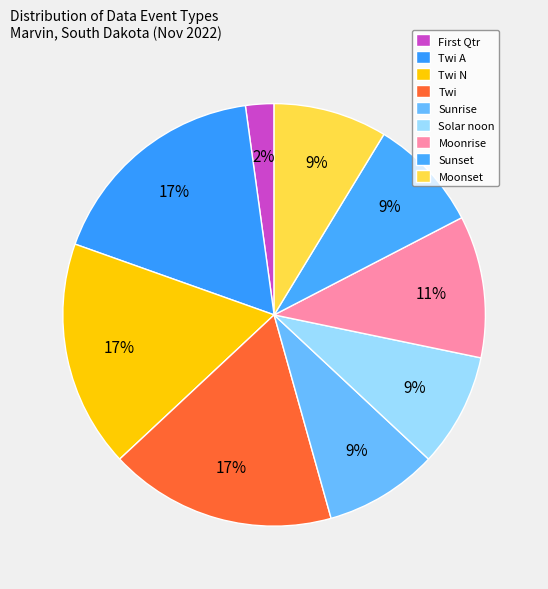

Count the number of slices in the pie.

9